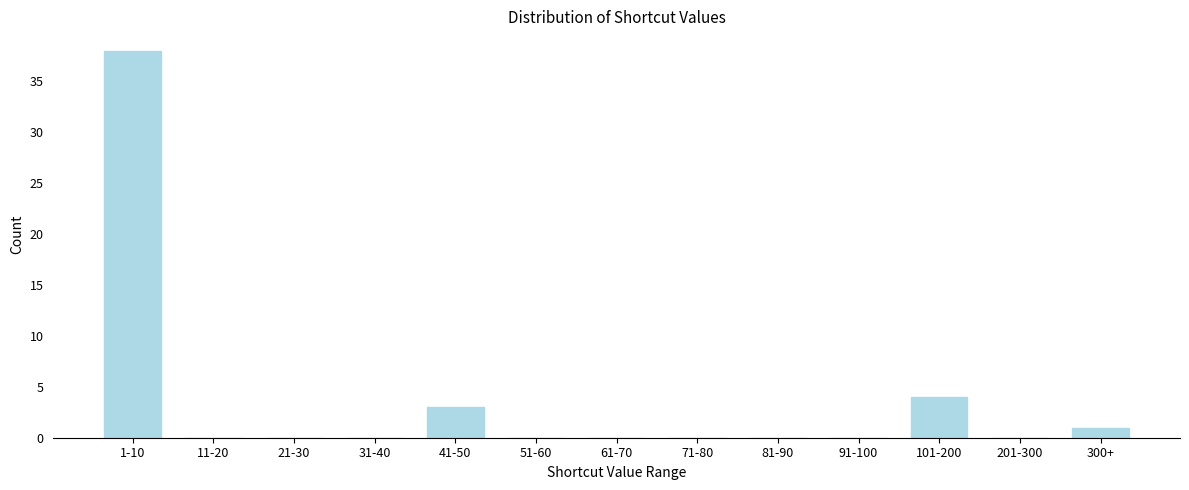

Reading left to right, list all the values displayed in this chart.

1-10=38	11-20=0	21-30=0	31-40=0	41-50=3	51-60=0	61-70=0	71-80=0	81-90=0	91-100=0	101-200=4	201-300=0	300+=1